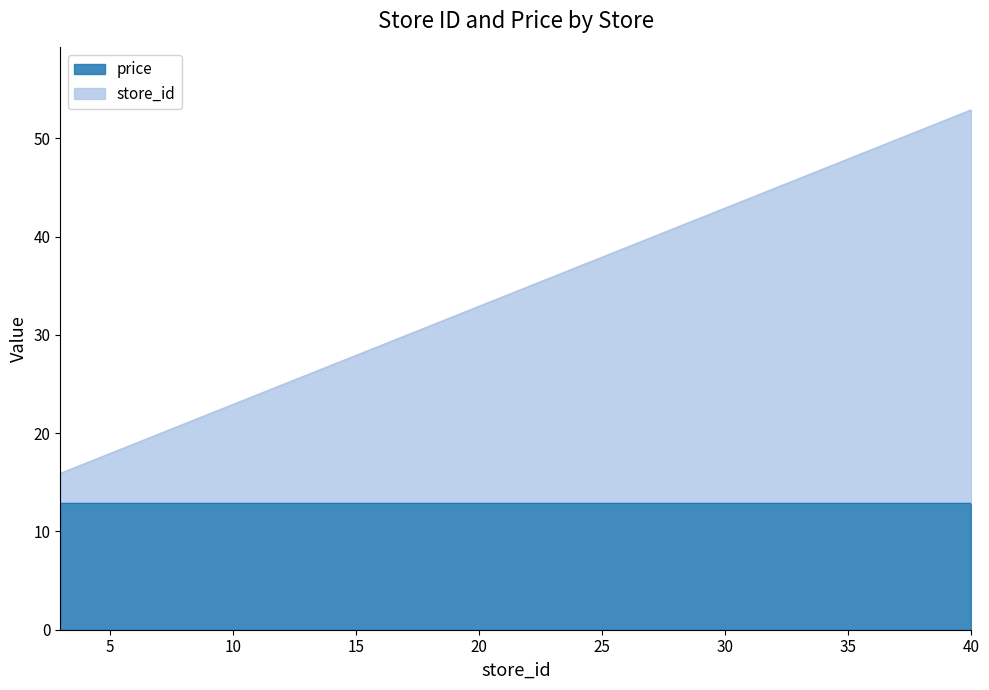

Reading left to right, list all the values displayed in this chart.

15.9	16.9	17.9	20.9	23.9	26.9	30.9	31.9	35.9	36.9	37.9	43.9	44.9	46.9	47.9	48.9	49.9	50.9	51.9	52.9